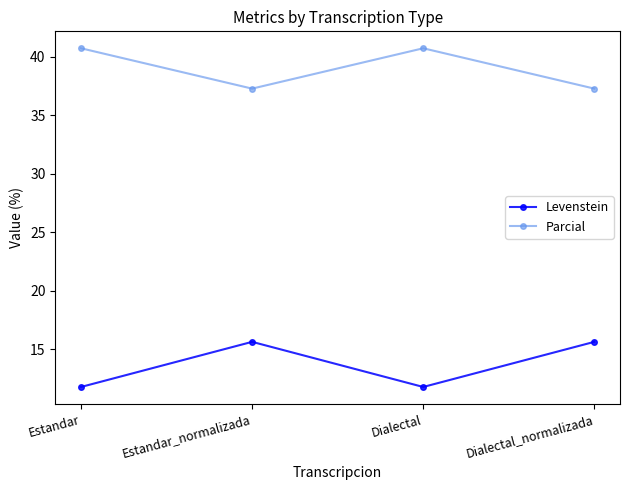

What is the value of the Parcial point at the 4th from the left?

37.3